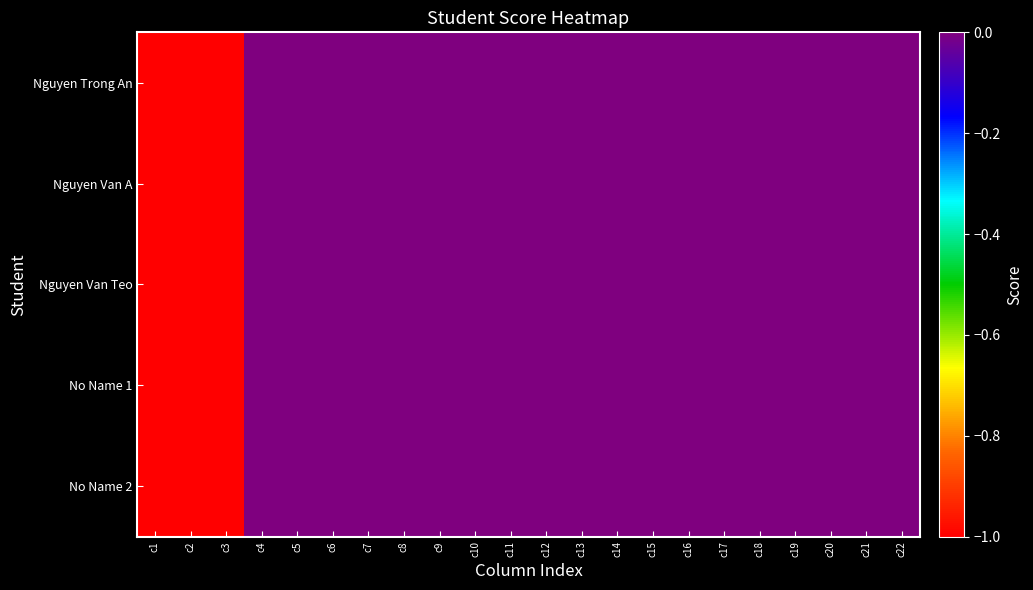

Which series has the largest total across all categories?

Nguyen Trong An